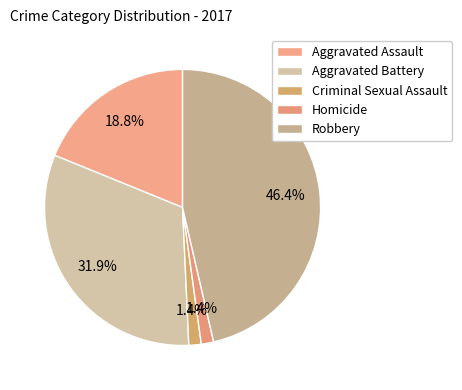

How many slices are in this pie chart?

5